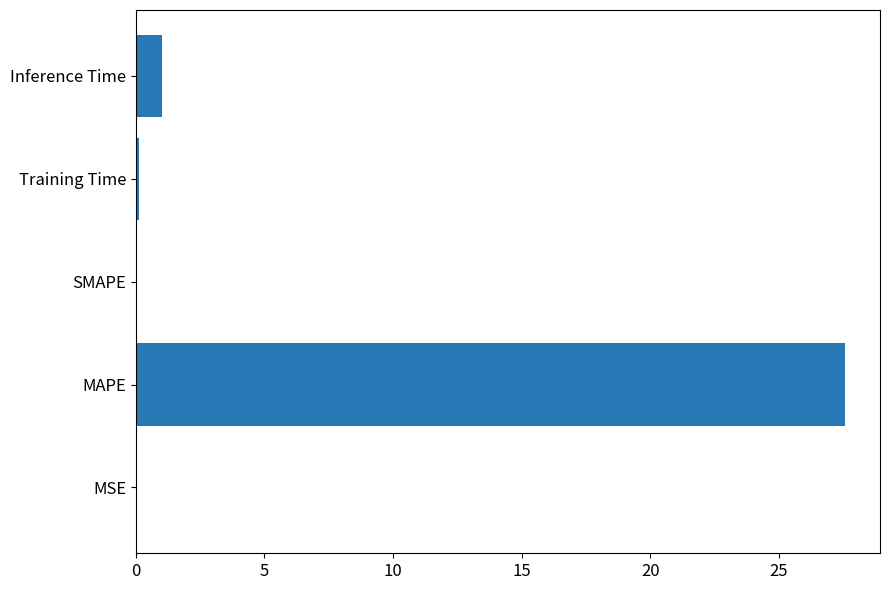

Which label corresponds to the largest value in the chart?

MAPE